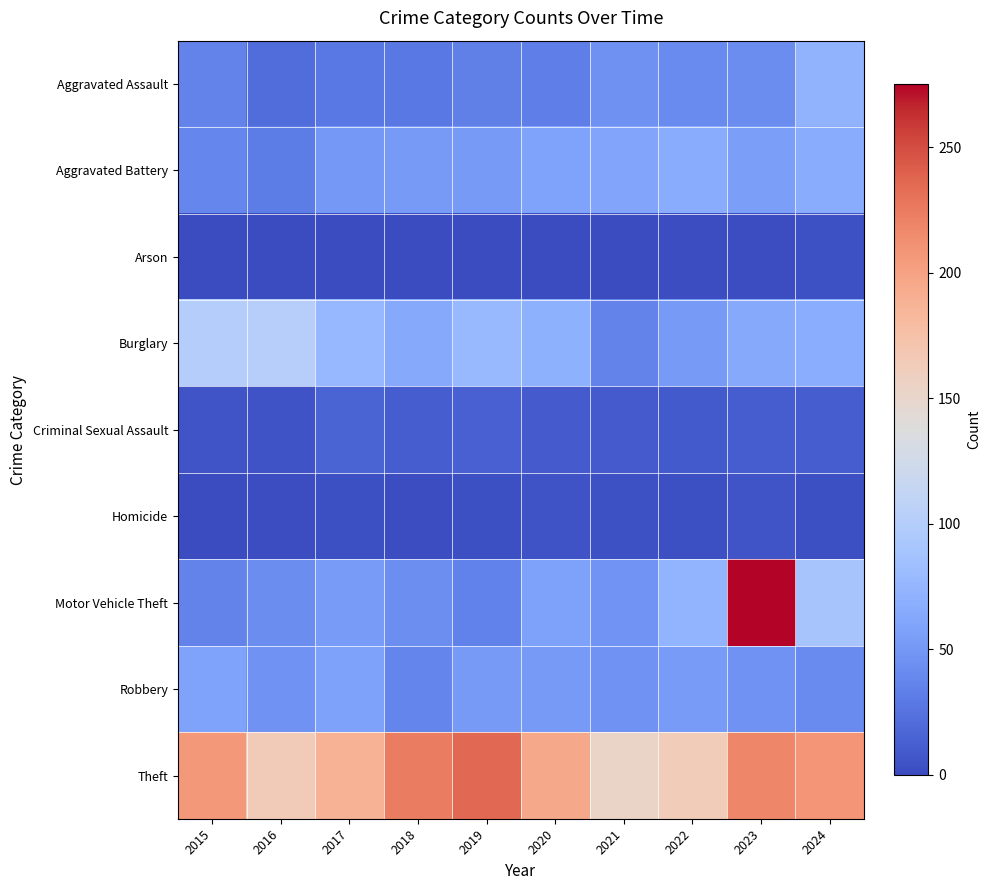

Reading left to right, list all the values displayed in this chart.

Aggravated Assault: 2015=36	2016=21	2017=28	2018=28	2019=34	2020=33	2021=46	2022=41	2023=42	2024=72
Aggravated Battery: 2015=38	2016=32	2017=51	2018=52	2019=52	2020=59	2021=61	2022=66	2023=55	2024=66
Arson: 2015=0	2016=1	2017=1	2018=1	2019=1	2020=0	2021=1	2022=2	2023=2	2024=4
Burglary: 2015=100	2016=101	2017=77	2018=64	2019=78	2020=70	2021=36	2022=52	2023=64	2024=67
Criminal Sexual Assault: 2015=6	2016=5	2017=16	2018=11	2019=13	2020=10	2021=10	2022=9	2023=11	2024=11
Homicide: 2015=1	2016=2	2017=3	2018=2	2019=3	2020=5	2021=4	2022=3	2023=6	2024=3
Motor Vehicle Theft: 2015=36	2016=42	2017=53	2018=43	2019=35	2020=57	2021=48	2022=74	2023=275	2024=90
Robbery: 2015=59	2016=47	2017=57	2018=37	2019=52	2020=52	2021=47	2022=53	2023=47	2024=41
Theft: 2015=207	2016=164	2017=189	2018=224	2019=236	2020=195	2021=153	2022=163	2023=217	2024=209